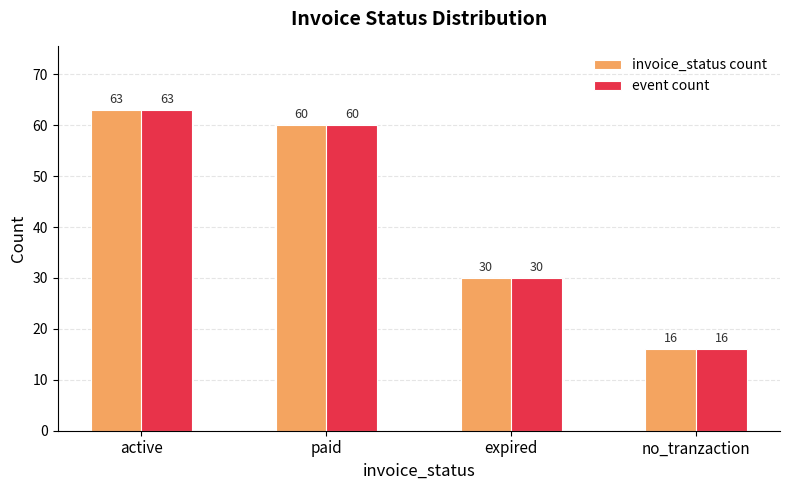

What position from the left is active?

1